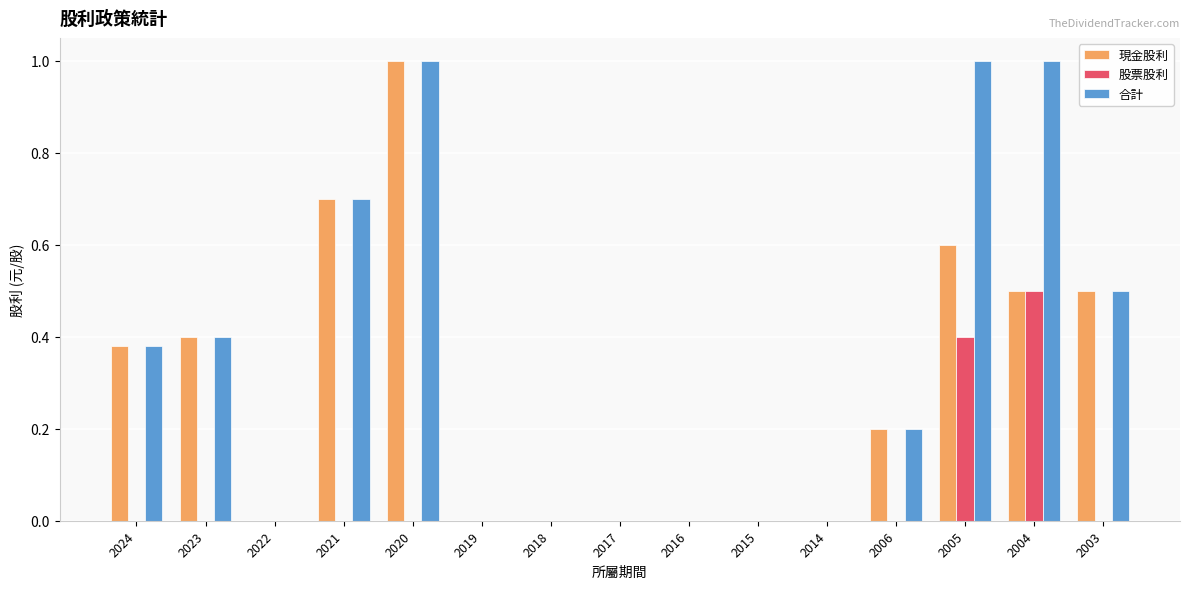

The 合計 series shows 1.1 at 2021. True or false?

False